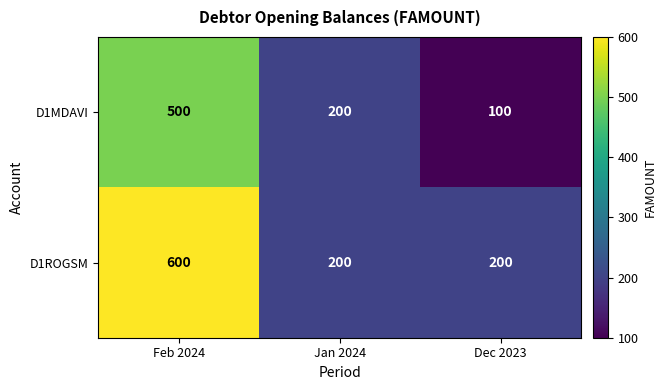

What value does the D1MDAVI series have at Jan 2024, to the nearest 10?

200